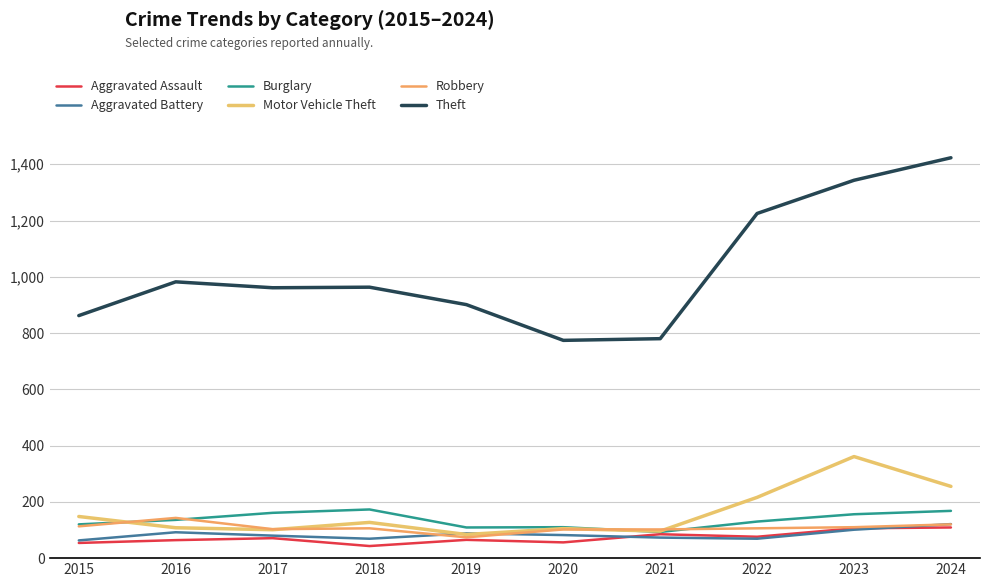

Reading left to right, transcribe all the data shown in this chart.

Aggravated Assault: 54	64	71	43	65	56	85	76	106	109
Aggravated Battery: 63	92	80	69	88	82	73	69	101	121
Burglary: 120	136	161	173	109	110	93	130	156	168
Motor Vehicle Theft: 148	108	101	127	84	105	96	216	361	255
Robbery: 113	143	103	106	74	102	102	106	110	120
Theft: 862	982	961	963	901	774	780	1225	1343	1423